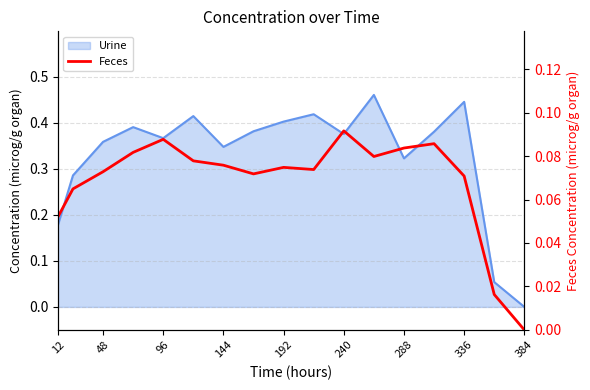

The value at 240 is 0.0. True or false?

False